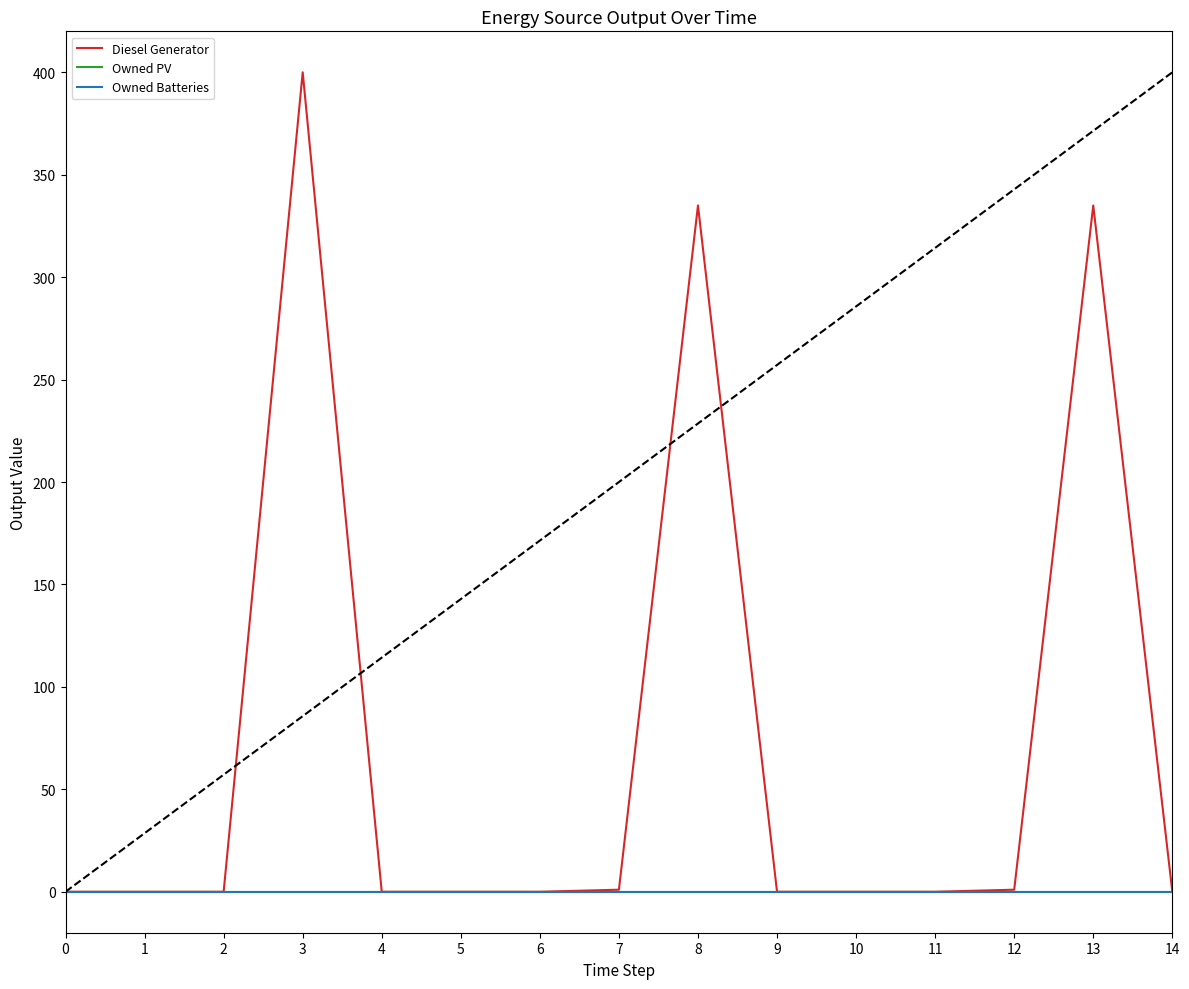

Reading left to right, extract all data points from this chart.

Diesel Generator: 0=0	1=0	2=0	3=400	4=0	5=0	6=0	7=1	8=335	9=0	10=0	11=0	12=1	13=335	14=0
Owned PV: 0=0	1=0	2=0	3=0	4=0	5=0	6=0	7=0	8=0	9=0	10=0	11=0	12=0	13=0	14=0
Owned Batteries: 0=0	1=0	2=0	3=0	4=0	5=0	6=0	7=0	8=0	9=0	10=0	11=0	12=0	13=0	14=0